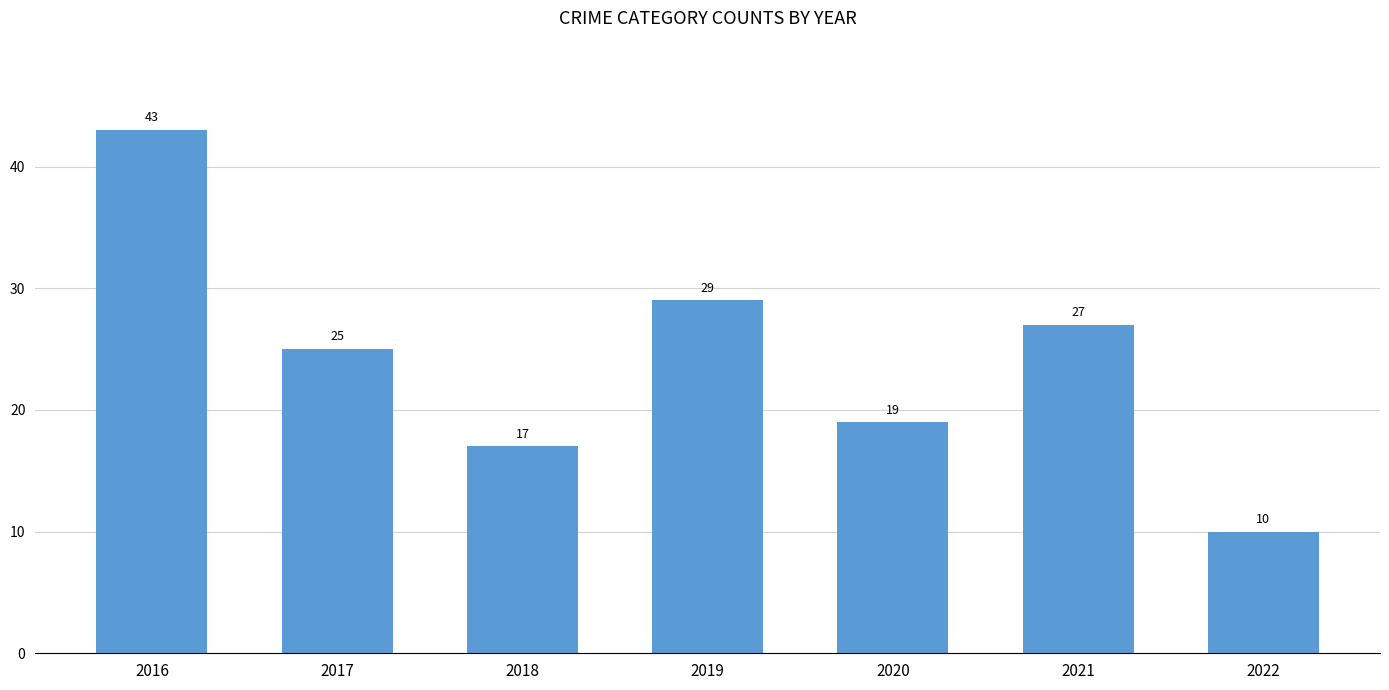

Reading left to right, extract all data points from this chart.

43	25	17	29	19	27	10